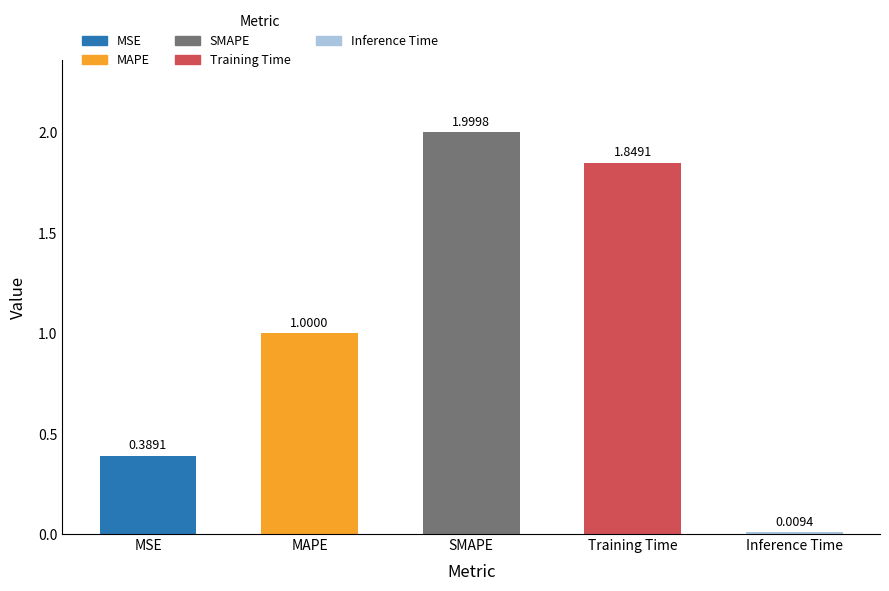

Count the number of data series in this chart.

1